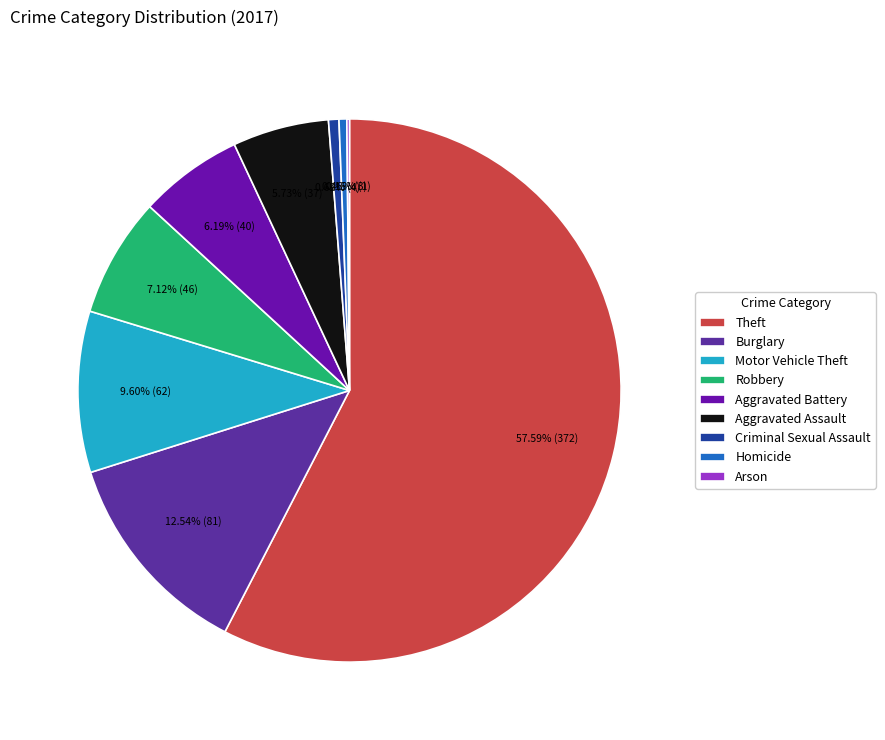

To the nearest percent, what is the combined percentage of Criminal Sexual Assault and Robbery?

8%